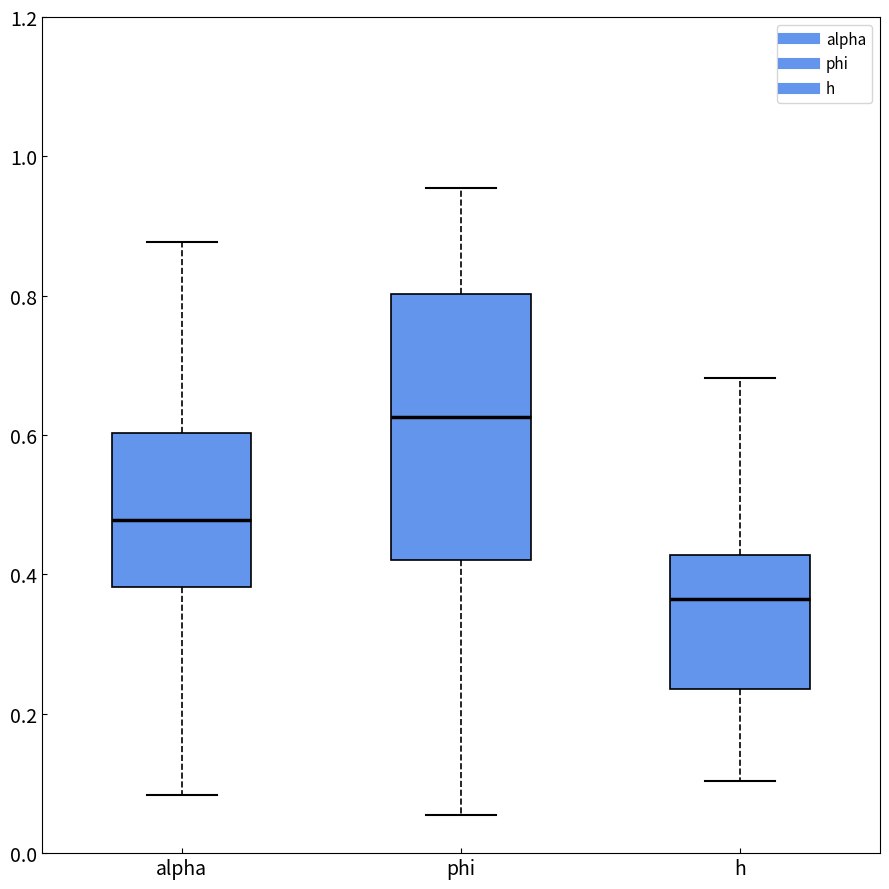

Reading left to right, transcribe this box plot: for each box, give where its median line is, the range the box spans, and where its two whiskers end, as read against the y-axis. The values are not printed on the chart, so give them approximately, as read against the axis.

alpha: median 0.48, box 0.38 to 0.60, whiskers 0.08 to 0.88
phi: median 0.62, box 0.42 to 0.80, whiskers 0.06 to 0.96
h: median 0.36, box 0.24 to 0.42, whiskers 0.10 to 0.68